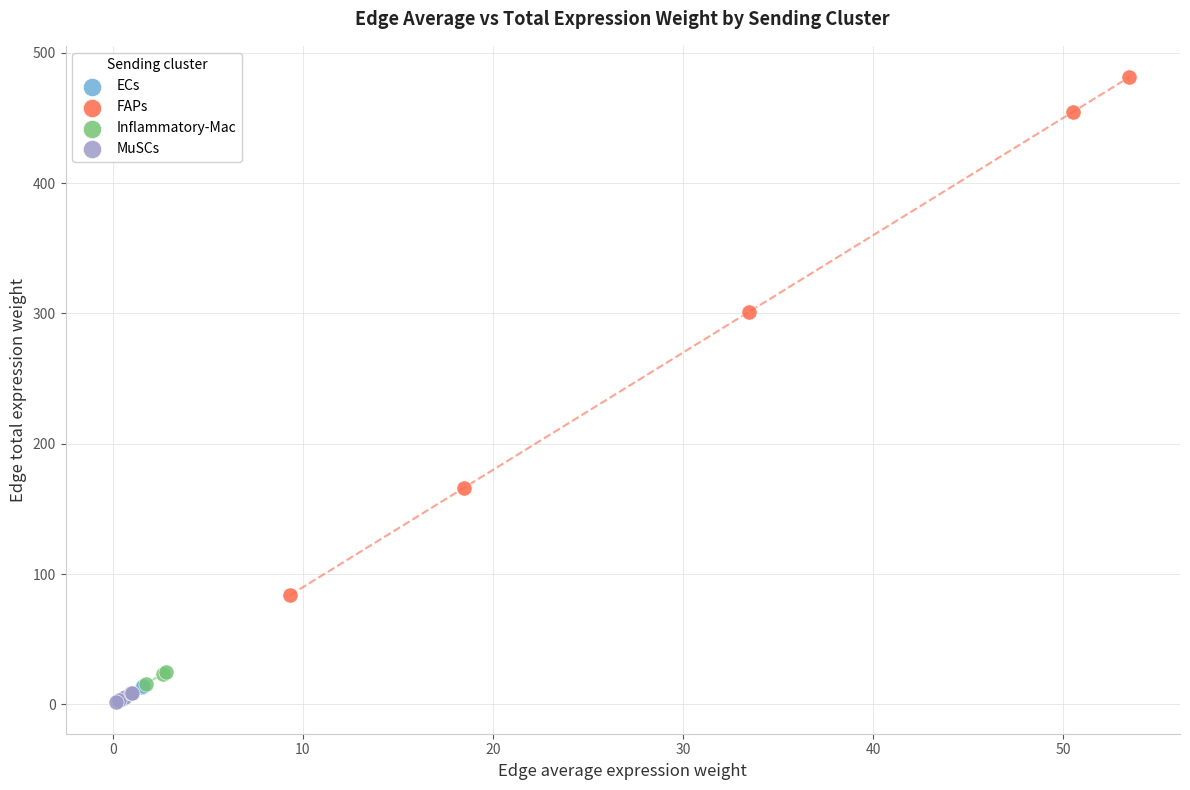

Which series has the widest spread of Y values?

FAPs